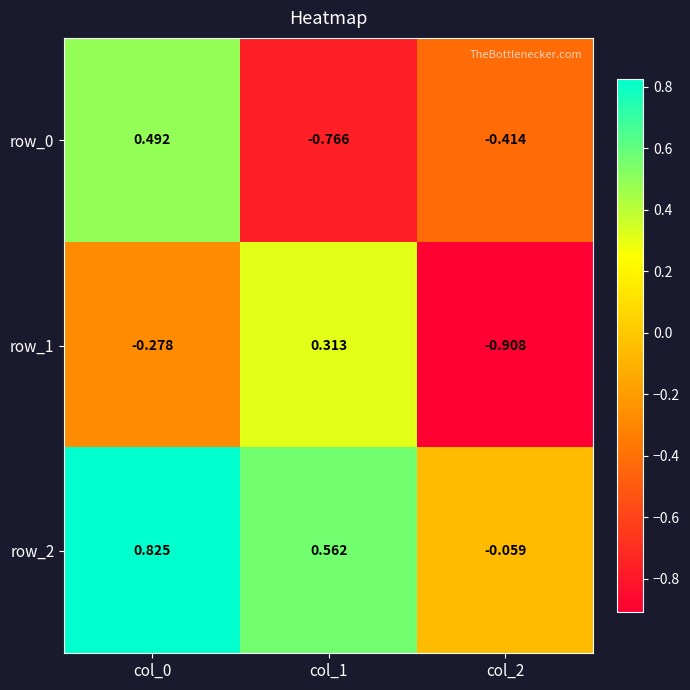

Is the value of row_2 at col_1 greater than the value of row_0 at col_2?

Yes